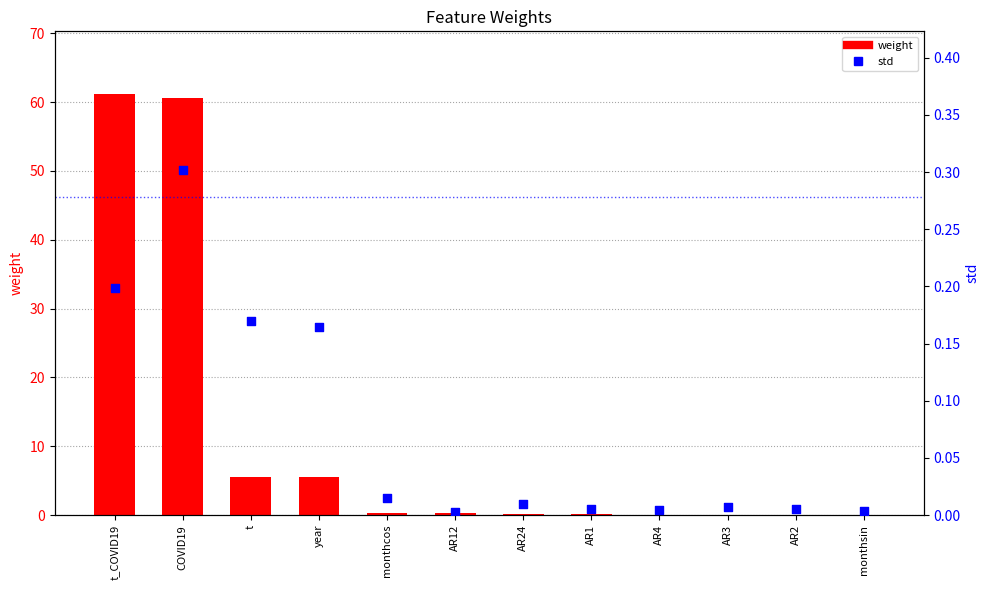

At how many categories does at least one series exceed 10?

2